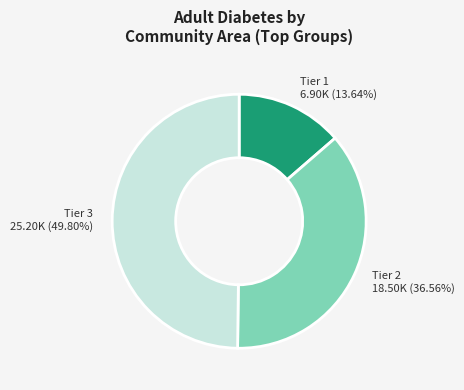

Rank the categories by value from lowest to highest.

Tier 1, Tier 2, Tier 3